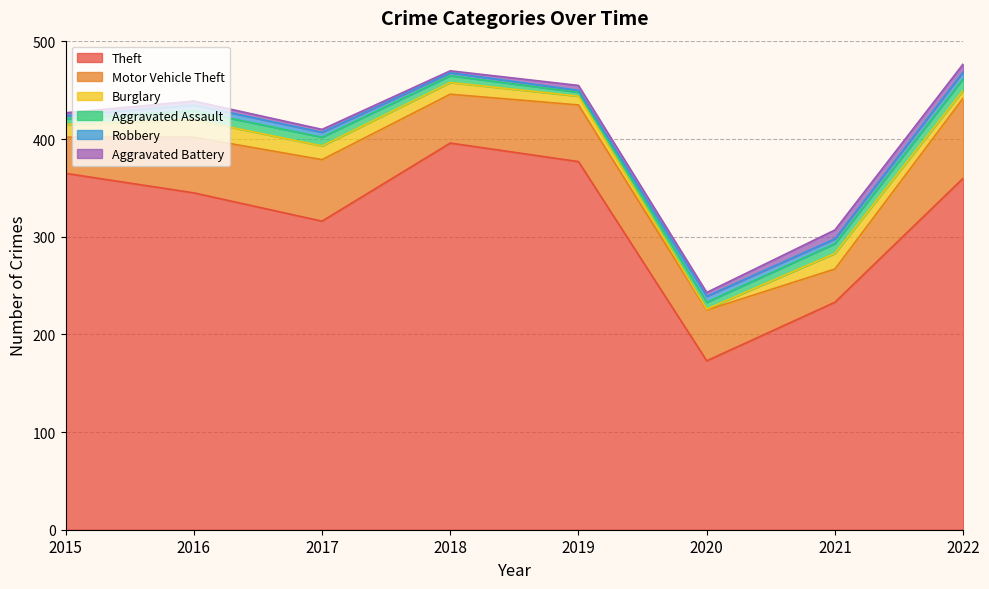

What is the highest value of the Motor Vehicle Theft series?

82